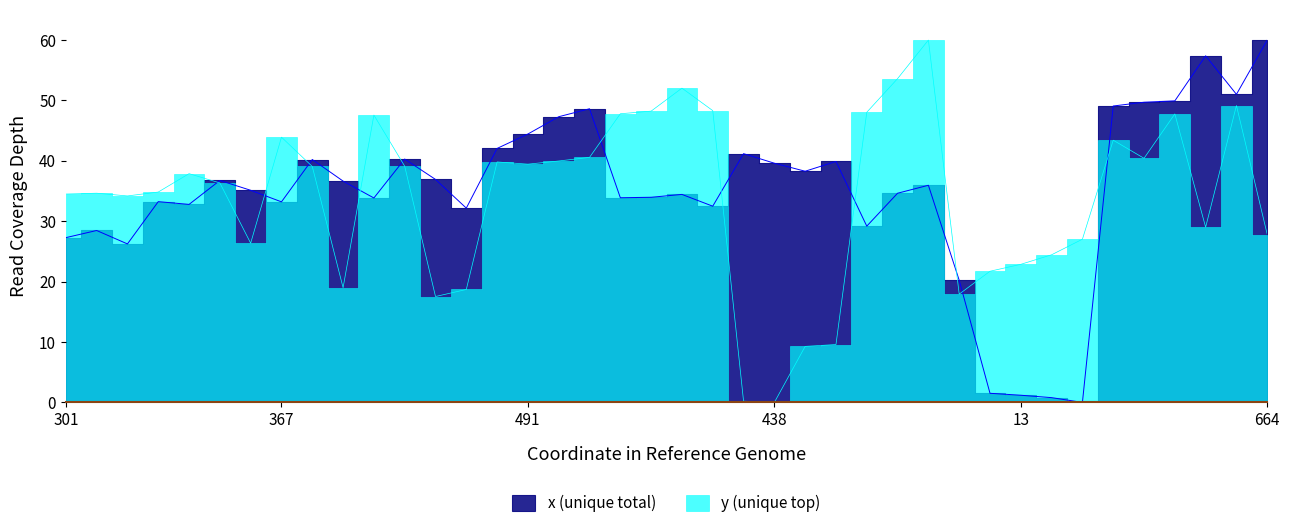

What is the value of the x point at the 2nd from the left?

28.5